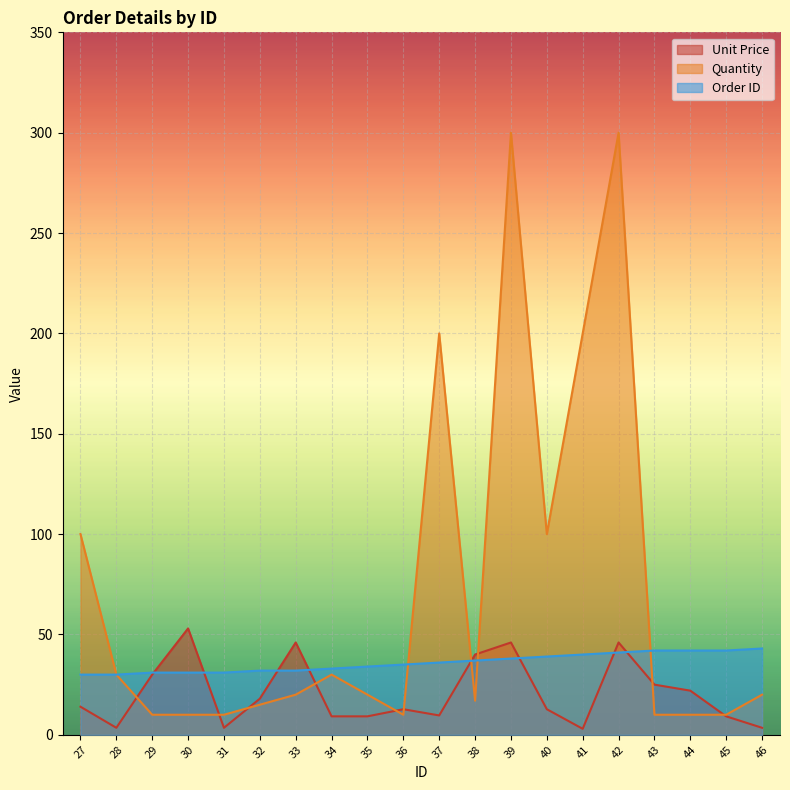

Where is the first local maximum for Unit Price?

30